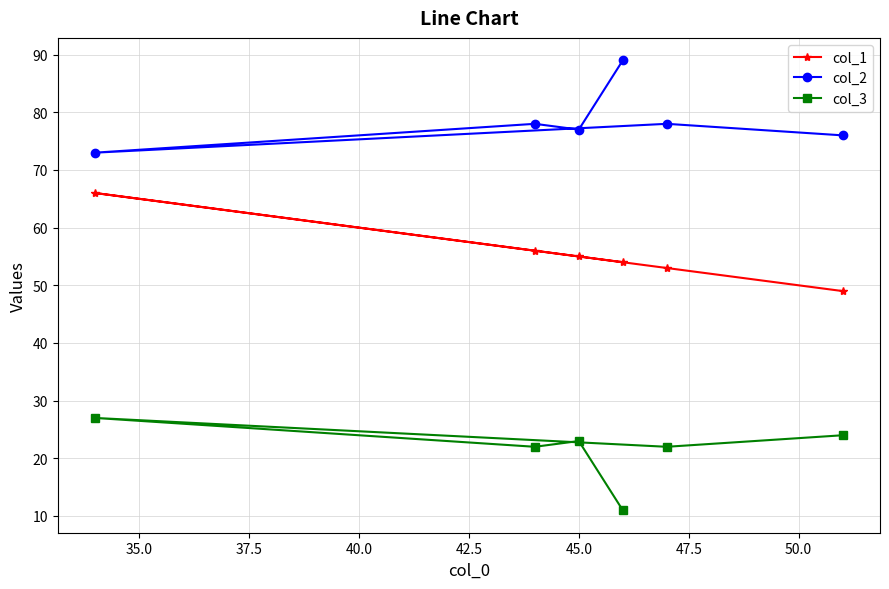

What is the maximum value shown in the chart?

89